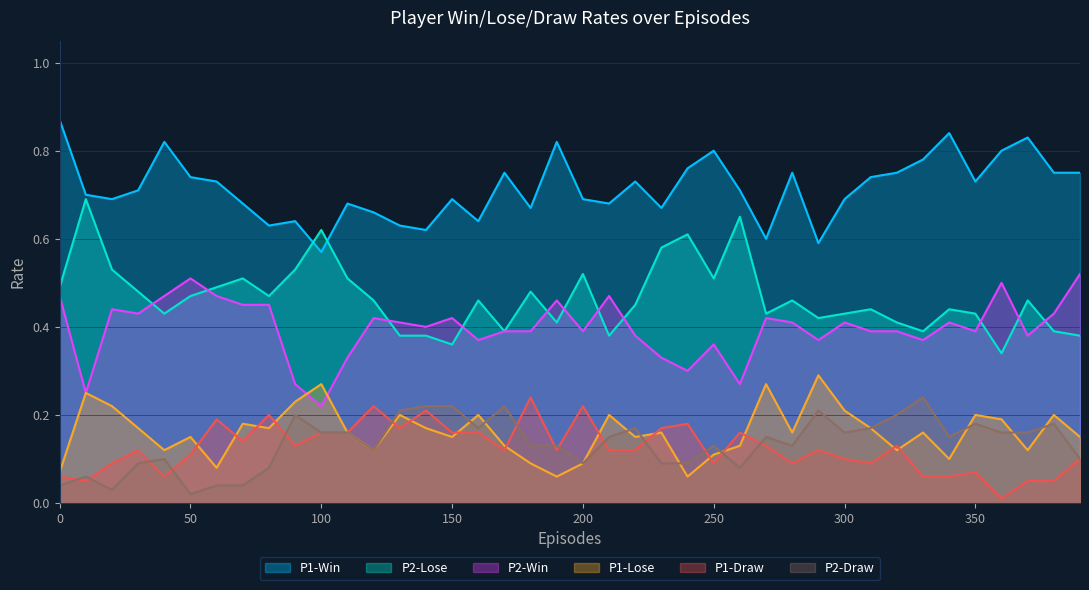

How many lines are shown in the chart?

6